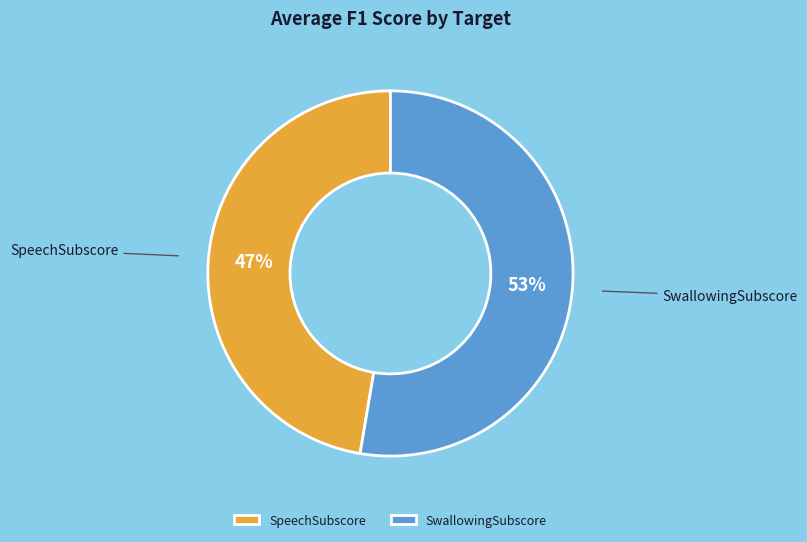

Rank the categories by value from highest to lowest.

SwallowingSubscore, SpeechSubscore